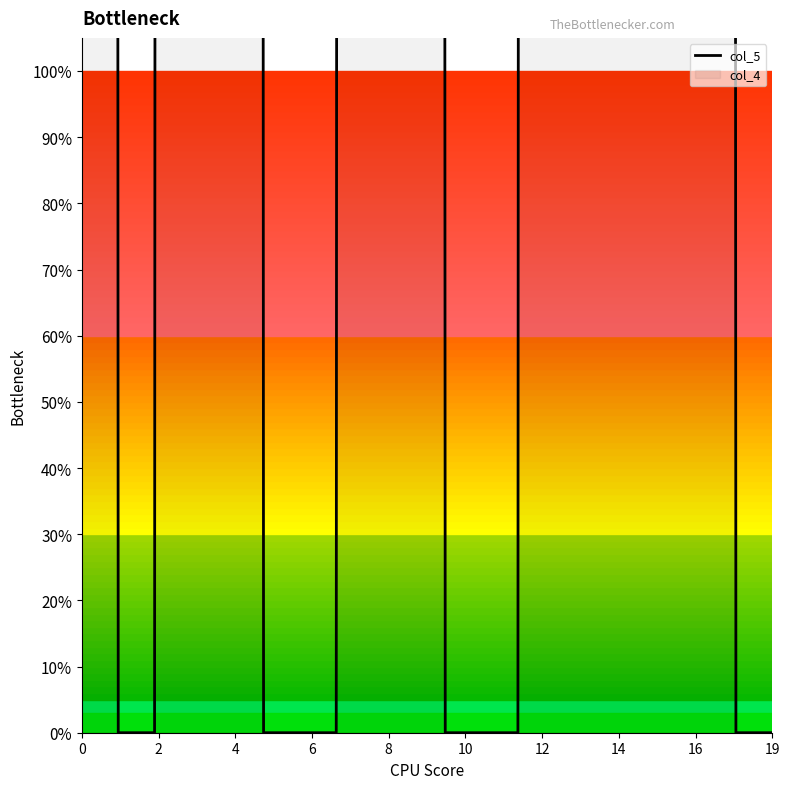

Does the chart display data point markers on the line(s)?

No